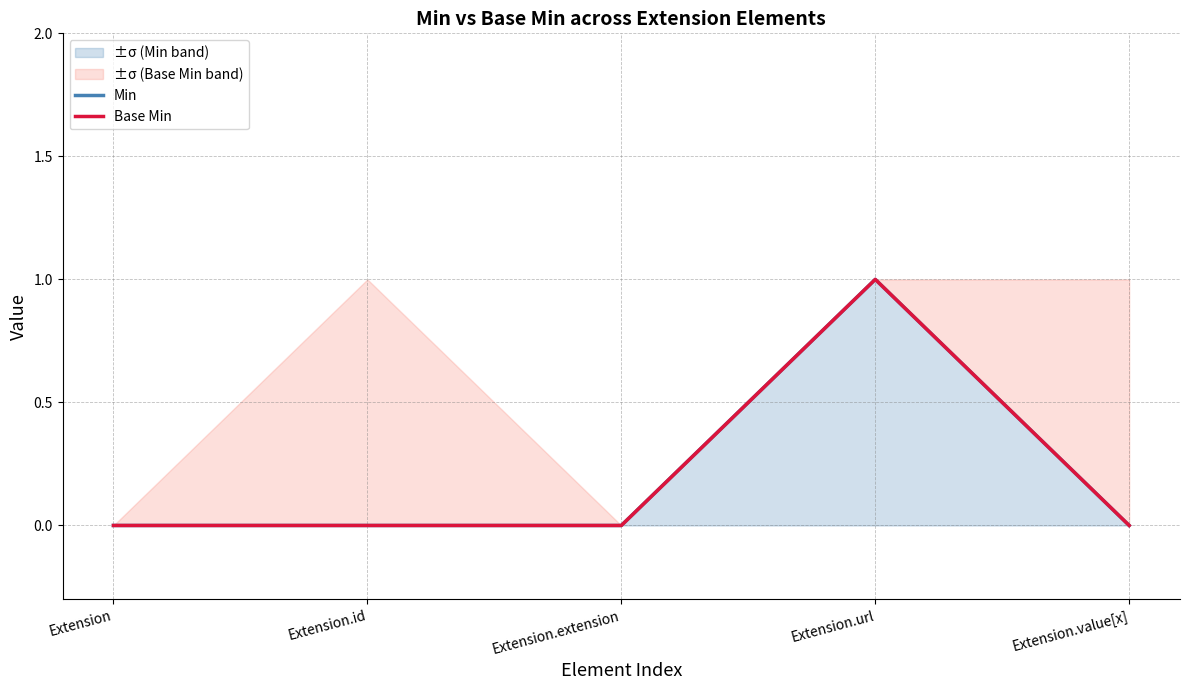

At which category does Min reach its first local peak?

Extension.url